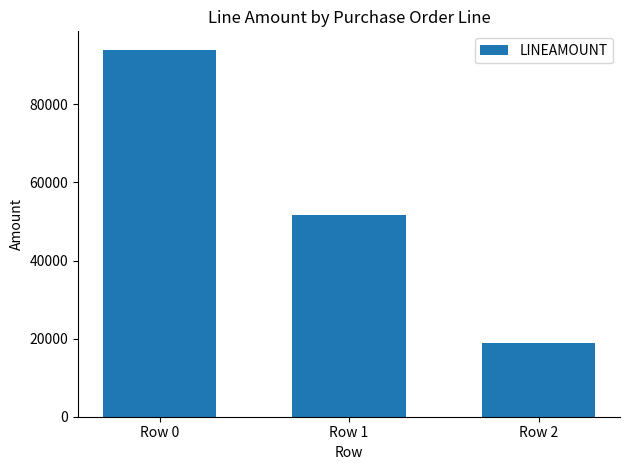

What is the change in value from Row 0 to Row 2?

-75200